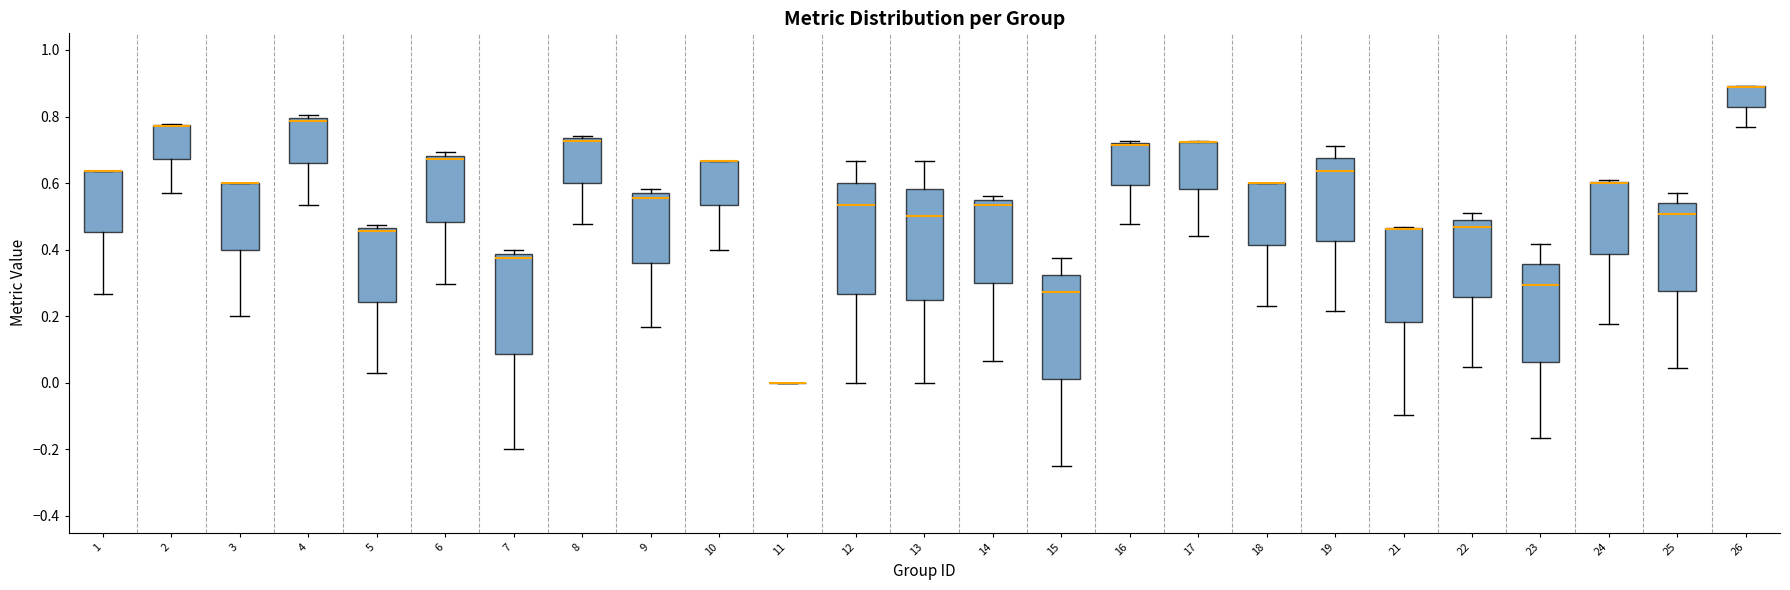

Where is the upper edge of the box at x = 22 on the y-axis? The values are not printed on the chart, so give them approximately, as read against the axis.

0.48